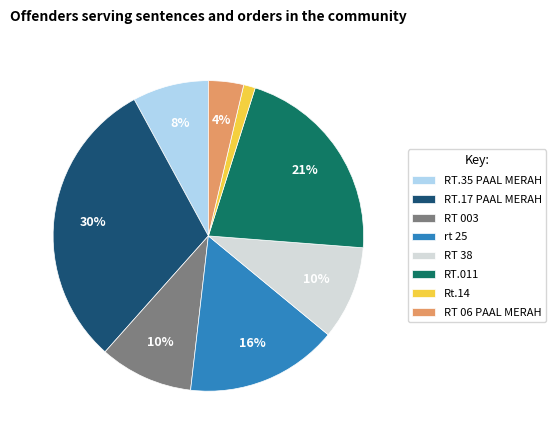

What is the largest slice in the pie chart?

RT.17 PAAL MERAH